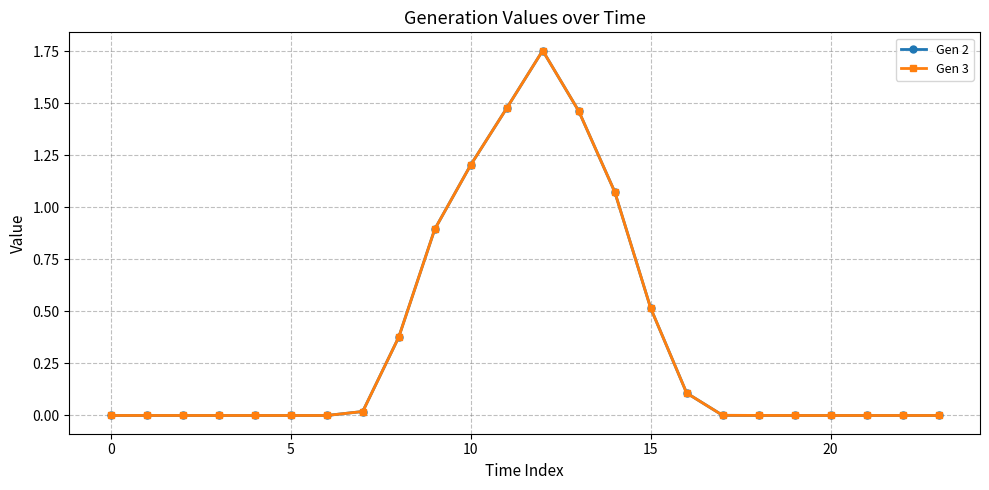

Does the chart have visible grid lines?

Yes